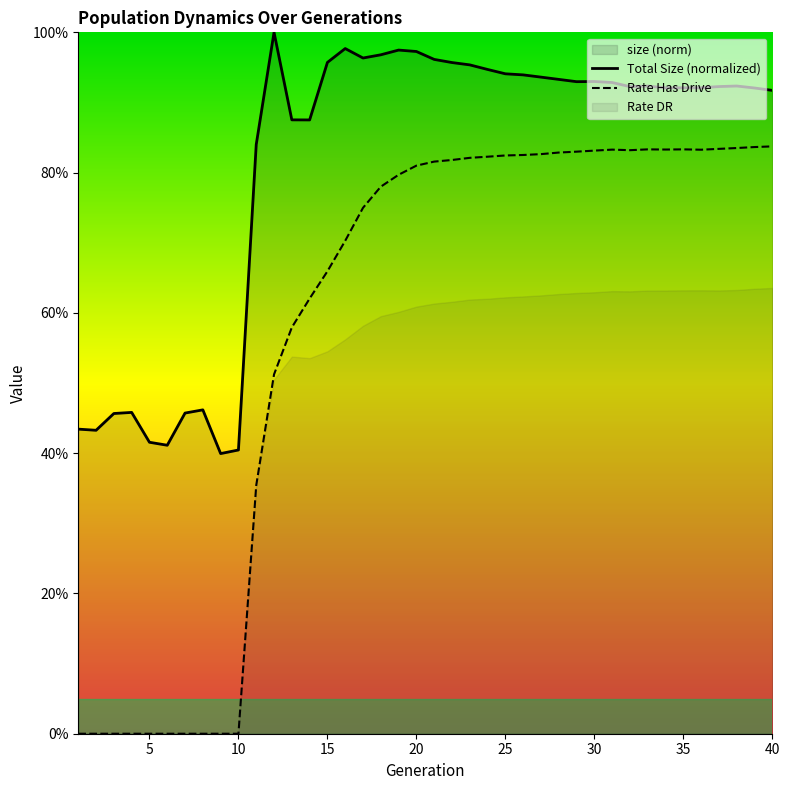

True or false: Rate Has Drive and Total Size (normalized) cross at least once.

False